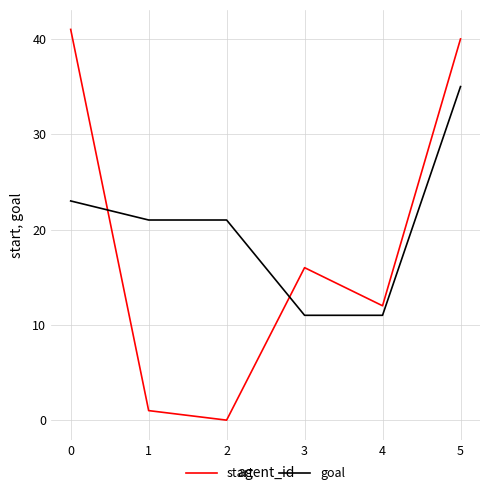

Is it true that start equals -25 at 2?

False